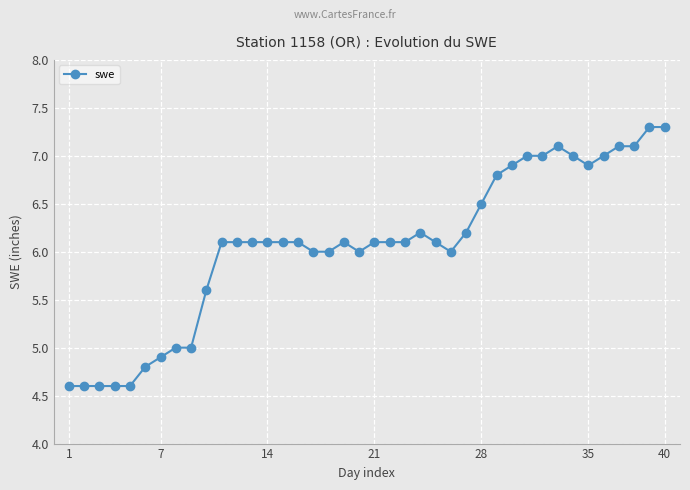

True or false: there are more than 2 points higher than both neighbors.

True